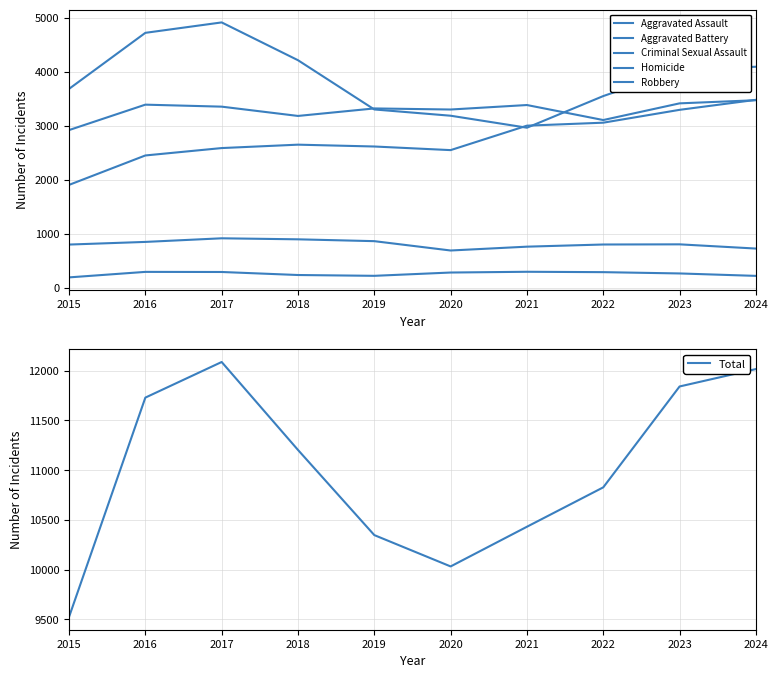

What is the difference between the second highest and minimum values in the Aggravated Assault series?

1390